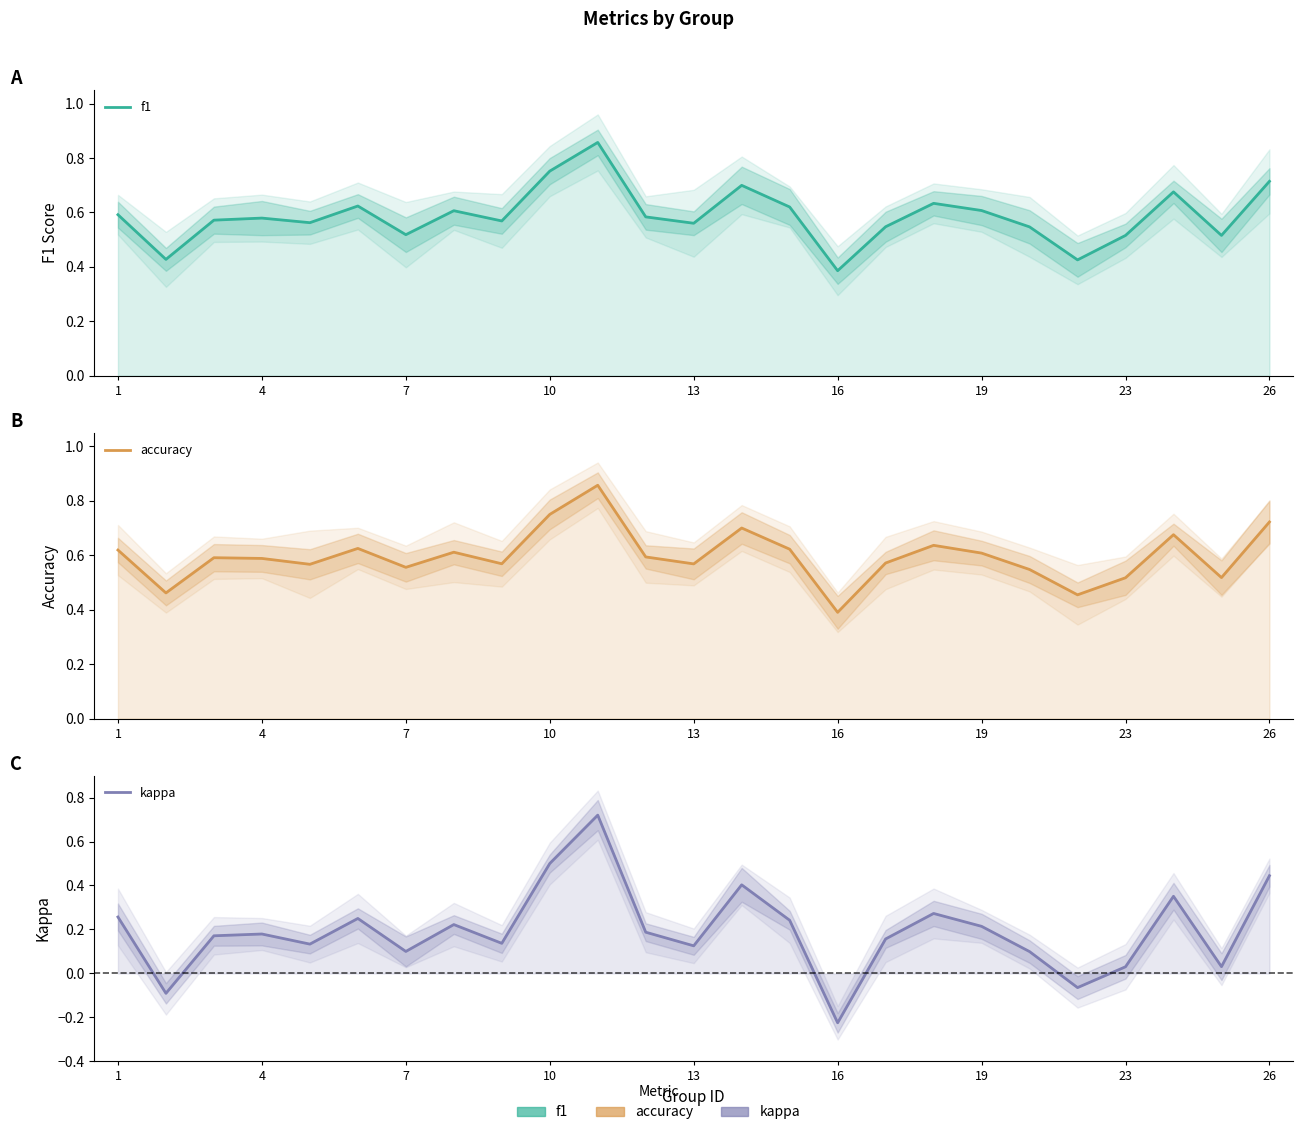

Between 16 and 19, which series saw the biggest shift?

kappa